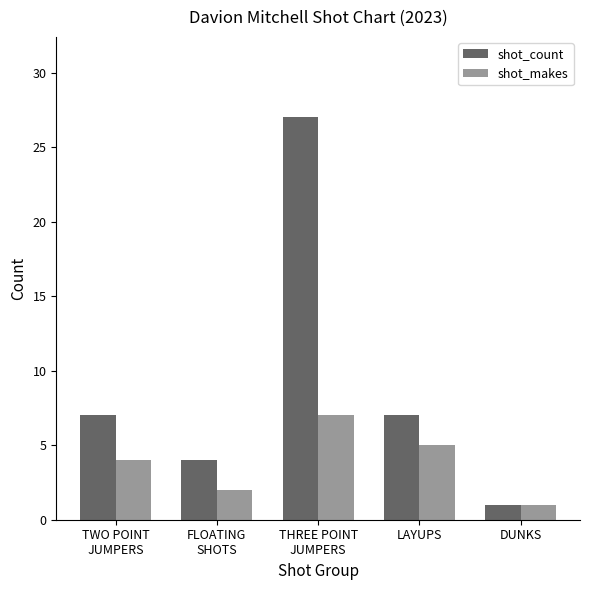

What is the label of the 1st bar from the right?

DUNKS